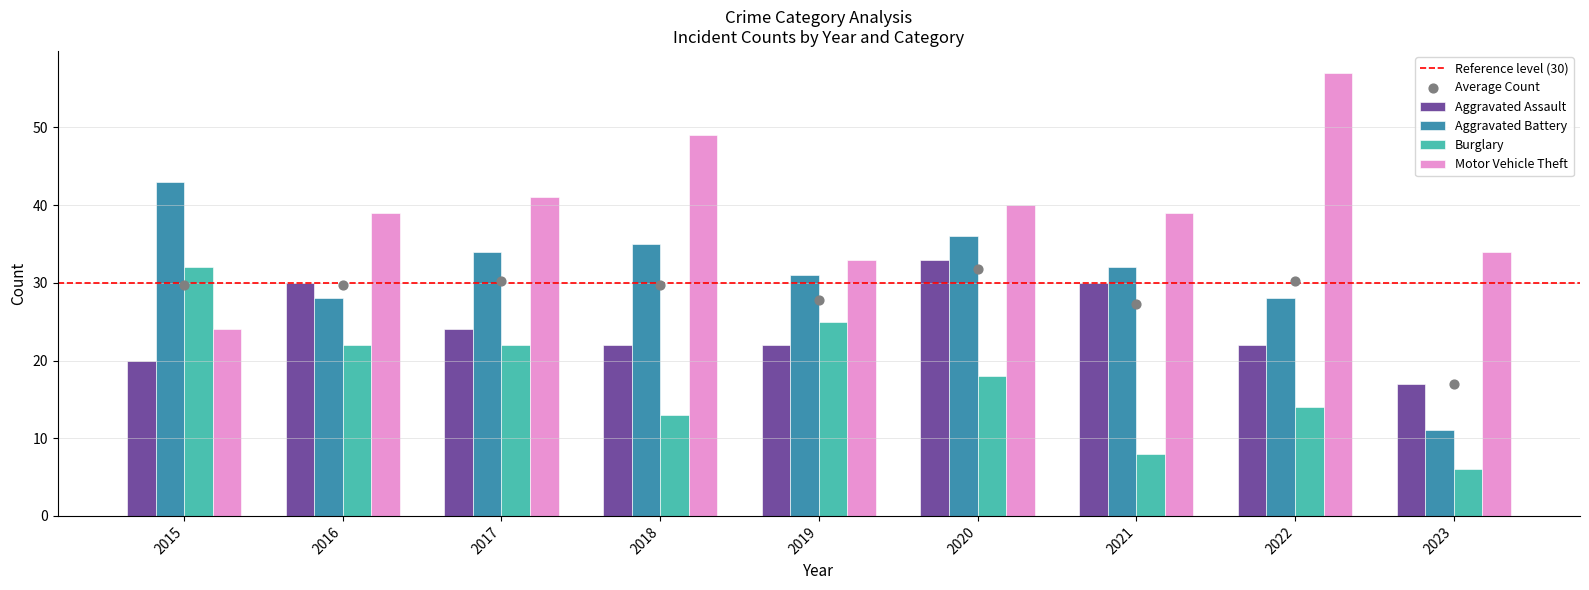

What are all the series names shown in the legend?

Aggravated Assault, Aggravated Battery, Burglary, Motor Vehicle Theft